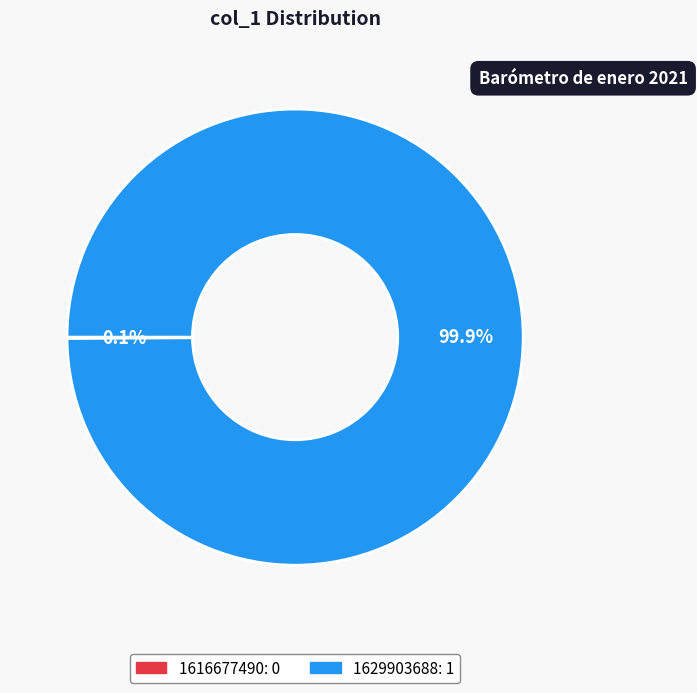

Which slice is the largest?

1629903688